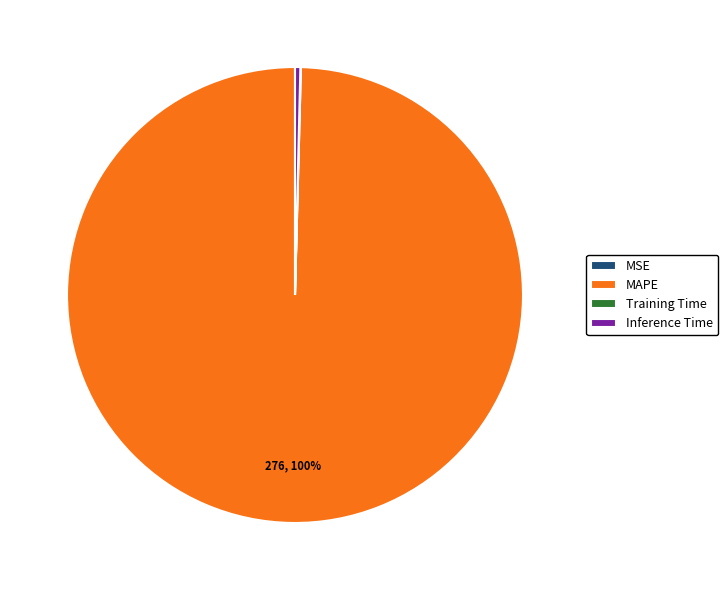

Between MAPE and Inference Time, which is larger?

MAPE